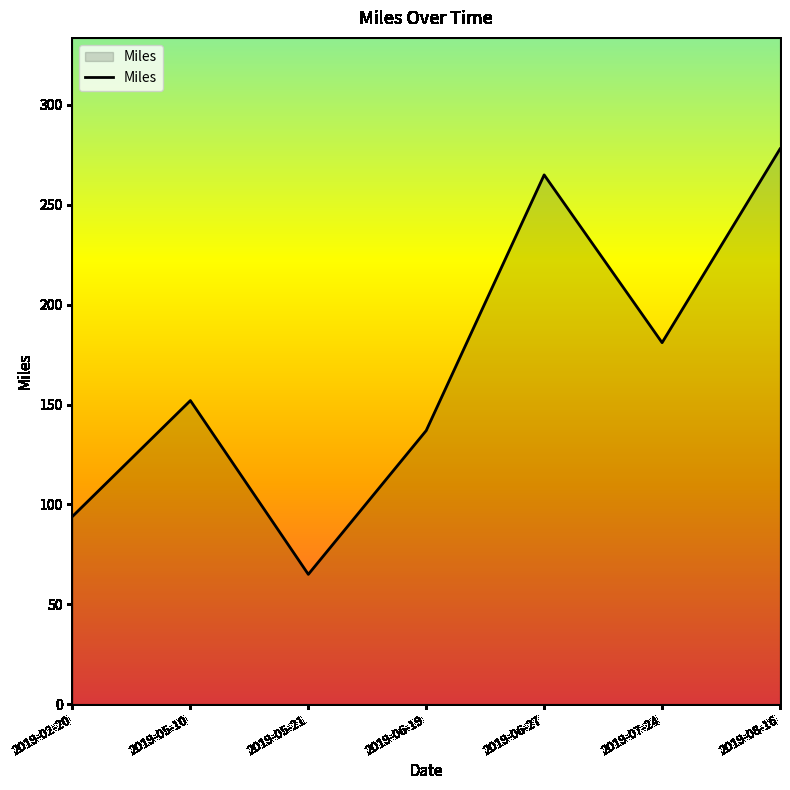

Reading left to right, list all the values displayed in this chart.

2019-02-20=94	2019-05-10=152	2019-05-21=65	2019-06-19=137	2019-06-27=265	2019-07-24=181	2019-08-16=278